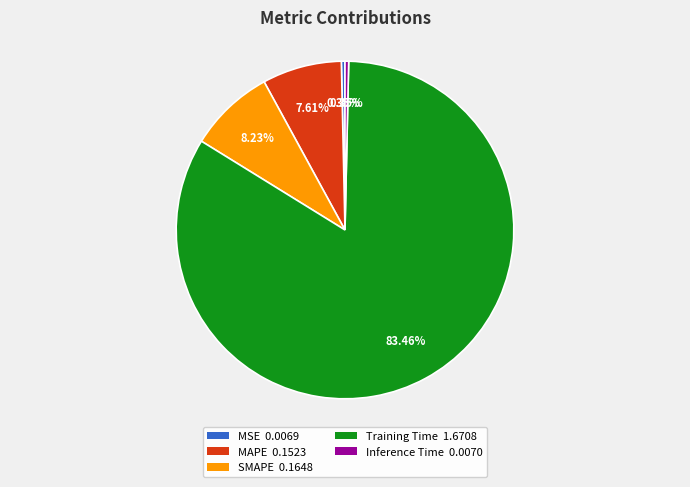

Does any single category account for the majority?

Yes